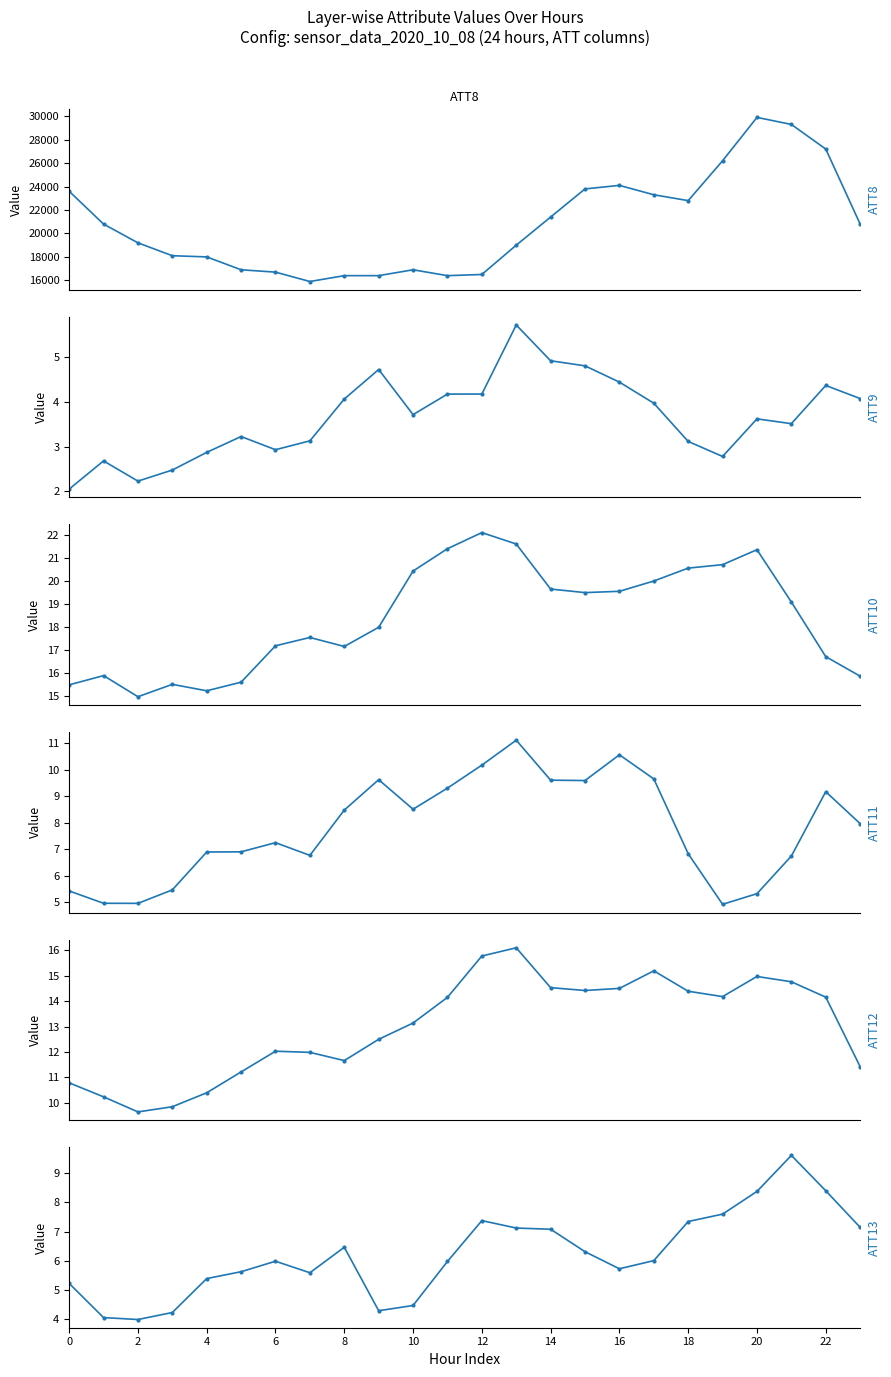

Reading left to right, list all the values displayed in this chart.

ATT8: 23600.0	20800.0	19200.0	18100.0	18000.0	16900.0	16700.0	15900.0	16400.0	16400.0	16900.0	16400.0	16500.0	19000.0	21400.0	23800.0	24100.0	23300.0	22800.0	26200.0	29900.0	29300.0	27200.0	20800.0
ATT9: 2.0	2.7	2.2	2.5	2.9	3.2	2.9	3.1	4.1	4.7	3.7	4.2	4.2	5.7	4.9	4.8	4.4	4.0	3.1	2.8	3.6	3.5	4.4	4.1
ATT10: 15.5	15.9	15.0	15.5	15.2	15.6	17.2	17.6	17.2	18.0	20.4	21.4	22.1	21.6	19.6	19.5	19.5	20.0	20.5	20.7	21.3	19.1	16.7	15.9
ATT11: 5.4	5.0	5.0	5.5	6.9	6.9	7.2	6.8	8.5	9.6	8.5	9.3	10.2	11.1	9.6	9.6	10.6	9.7	6.8	4.9	5.3	6.7	9.2	8.0
ATT12: 10.8	10.2	9.6	9.8	10.4	11.2	12.0	12.0	11.7	12.5	13.1	14.1	15.8	16.1	14.5	14.4	14.5	15.2	14.4	14.2	15.0	14.8	14.2	11.4
ATT13: 5.2	4.1	4.0	4.2	5.4	5.6	6.0	5.6	6.5	4.3	4.5	6.0	7.4	7.1	7.1	6.3	5.7	6.0	7.3	7.6	8.4	9.6	8.4	7.1